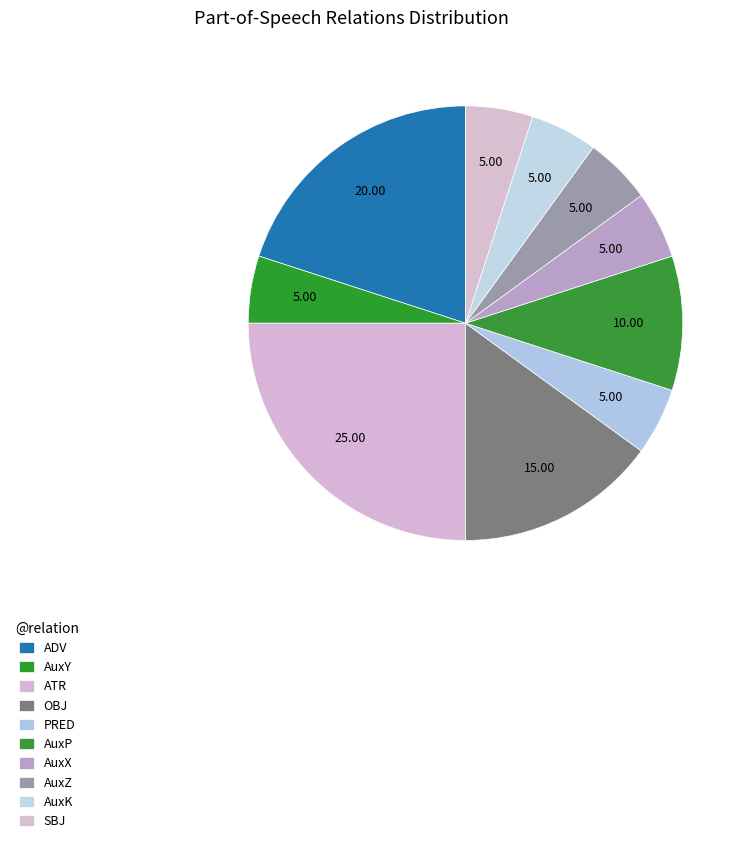

Does AuxX account for over 50% of the chart?

No